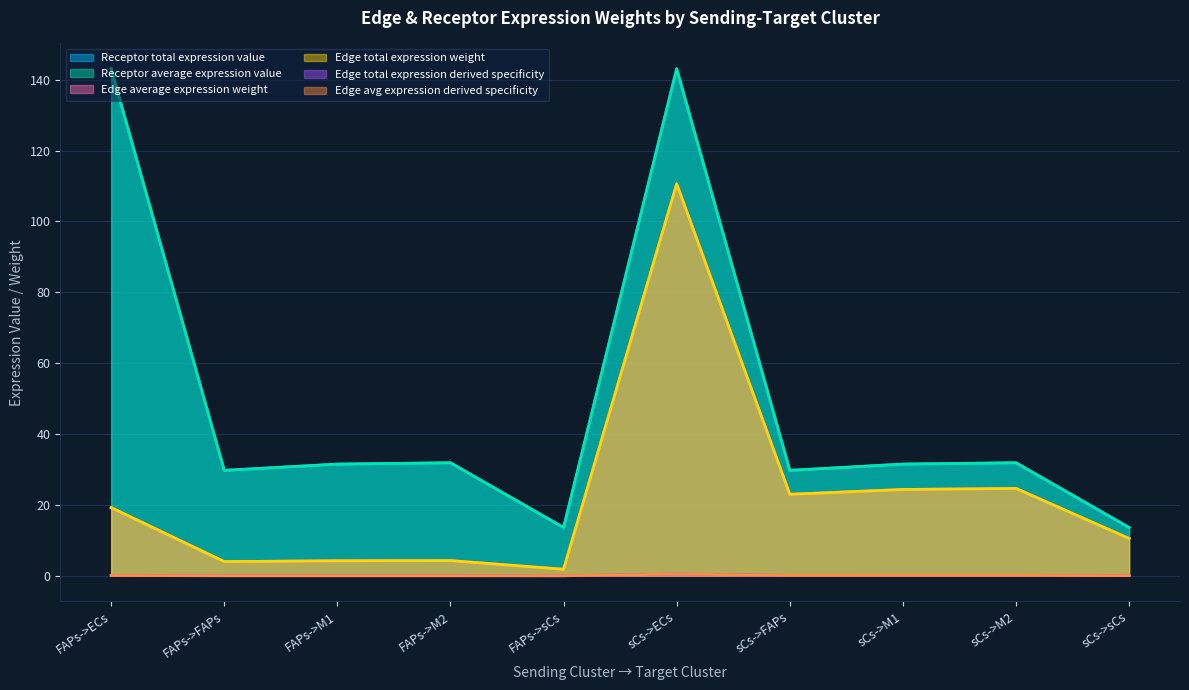

True or false: Receptor average expression value has a value of 13.6 at FAPs->sCs.

True